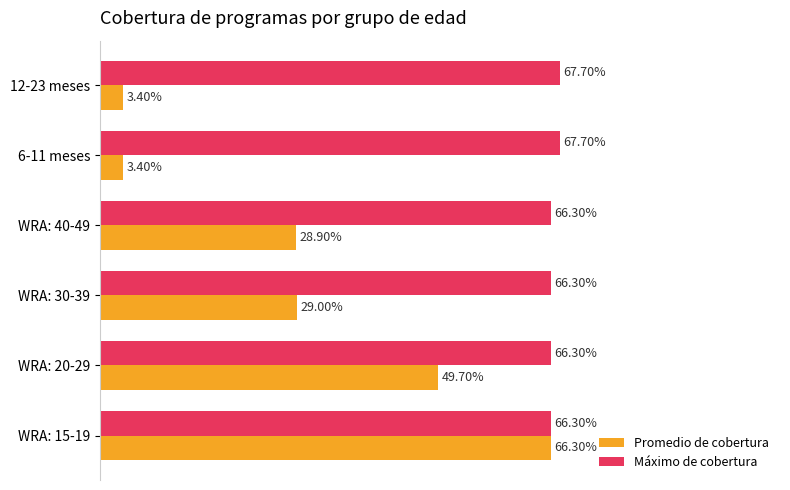

List the series in order of their peak value, highest first.

Máximo de cobertura, Promedio de cobertura